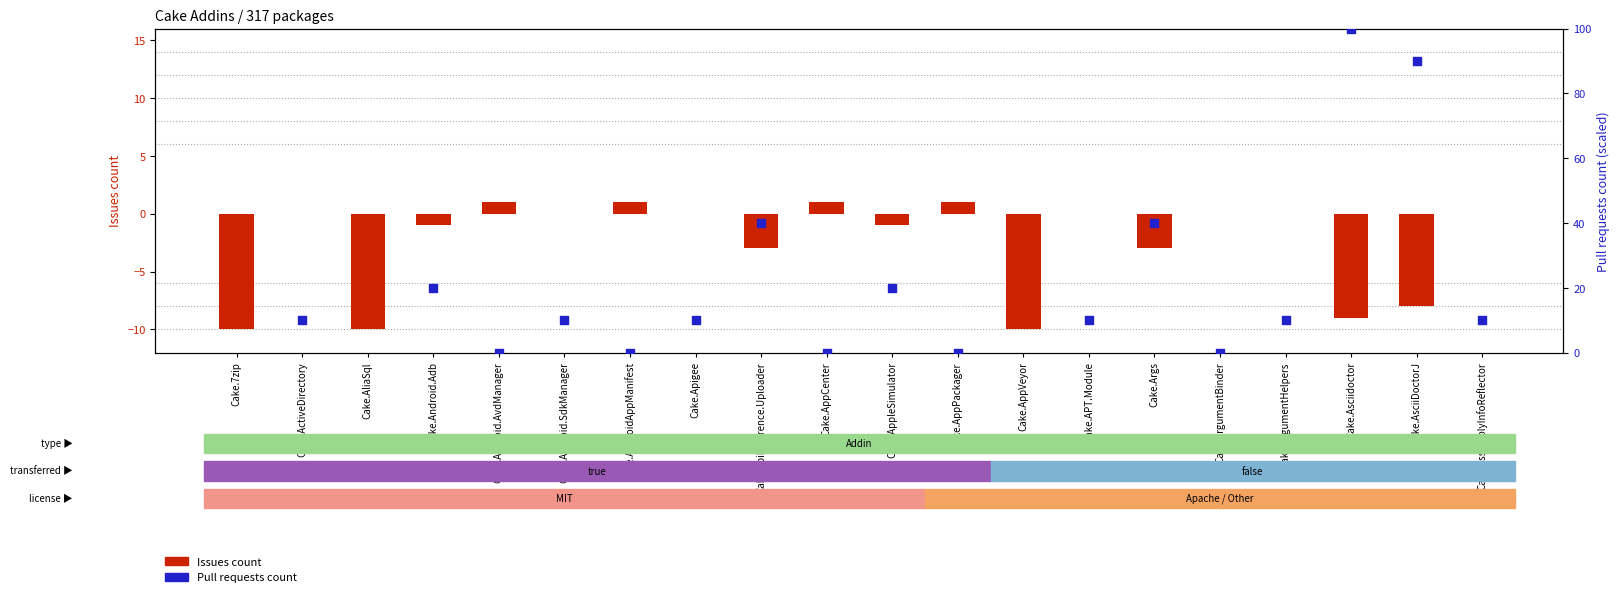

At which category is the sum across all series the highest?

Cake.7zip